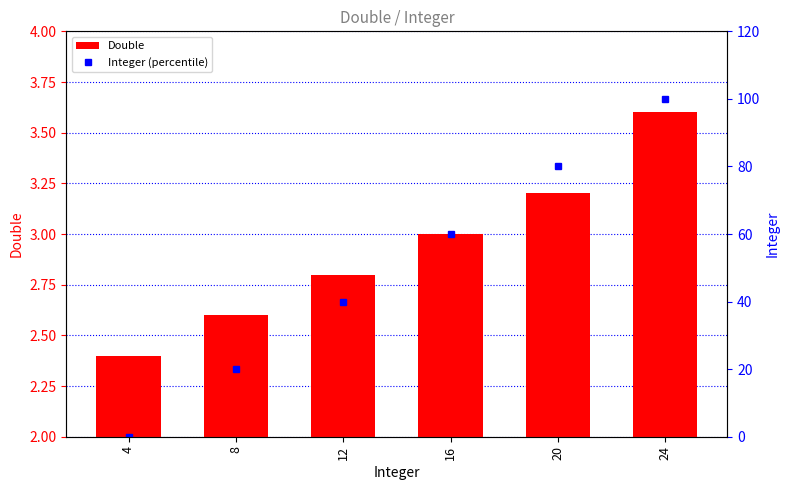

What is the difference between the maximum and minimum values in the Integer (percentile) series?

100.0